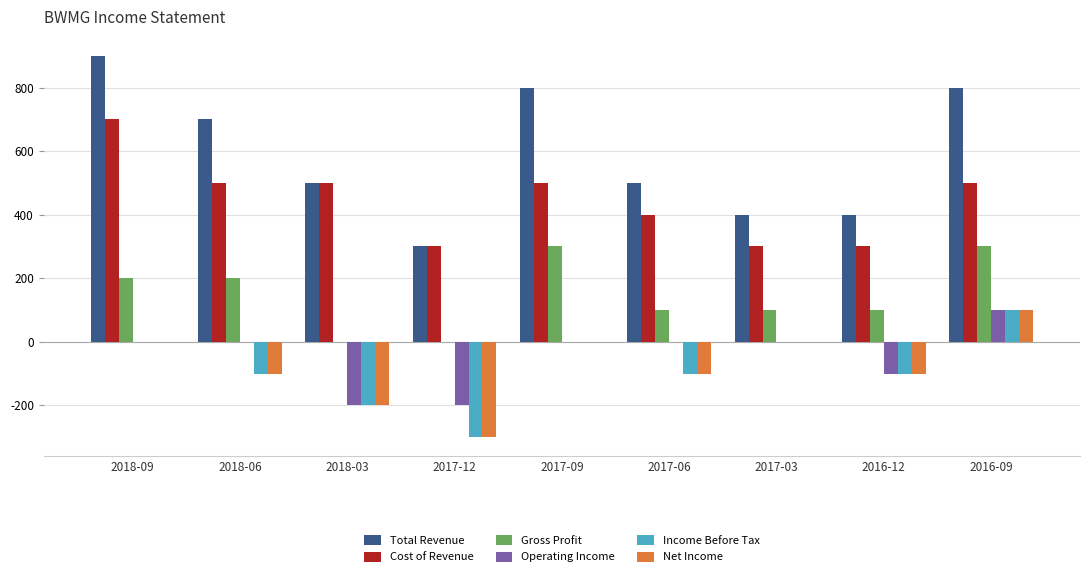

What is the sum of all Cost of Revenue values?

4000